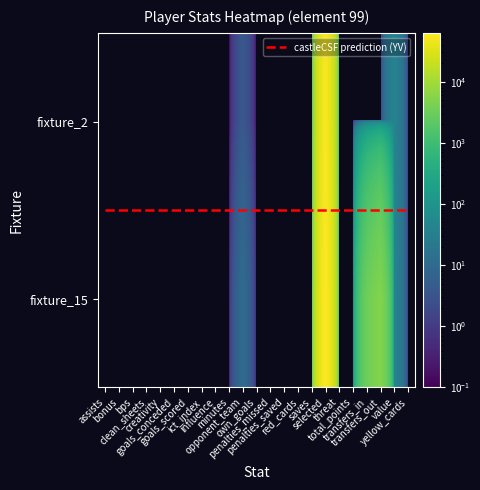

Reading left to right, transcribe all the data shown in this chart.

assists: 0	0
bonus: 0	0
bps: 0	0
clean_sheets: 0	0
creativity: 0	0
goals_conceded: 0	0
goals_scored: 0	0
ict_index: 0	0
influence: 0	0
minutes: 0	0
opponent_team: 4	11
own_goals: 0	0
penalties_missed: 0	0
penalties_saved: 0	0
red_cards: 0	0
saves: 0	0
selected: 56223	62737
threat: 0	0
total_points: 0	0
transfers_in: 0	3184
transfers_out: 0	5185
value: 40	40
yellow_cards: 0	0